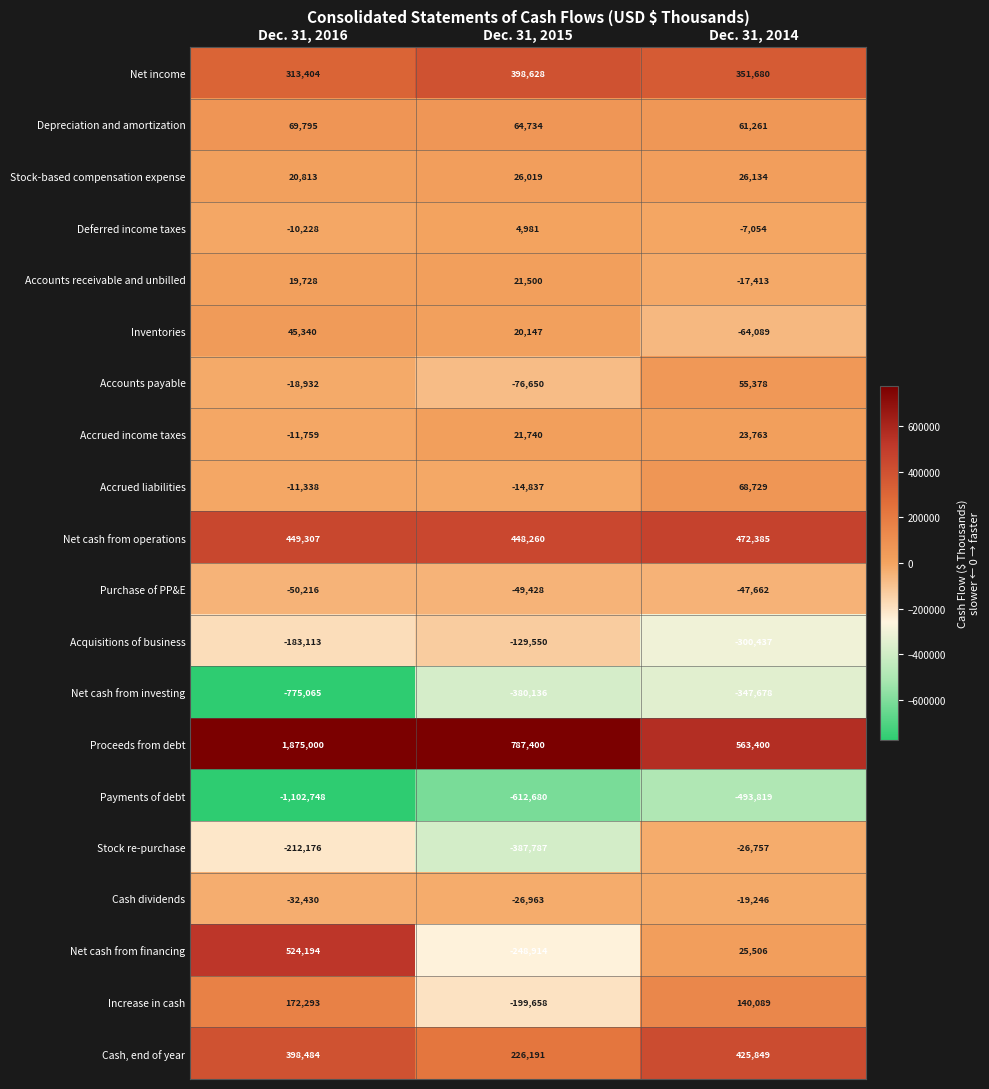

What is the difference between the Net cash from financing values at Dec. 31, 2015 and Dec. 31, 2016?

773108